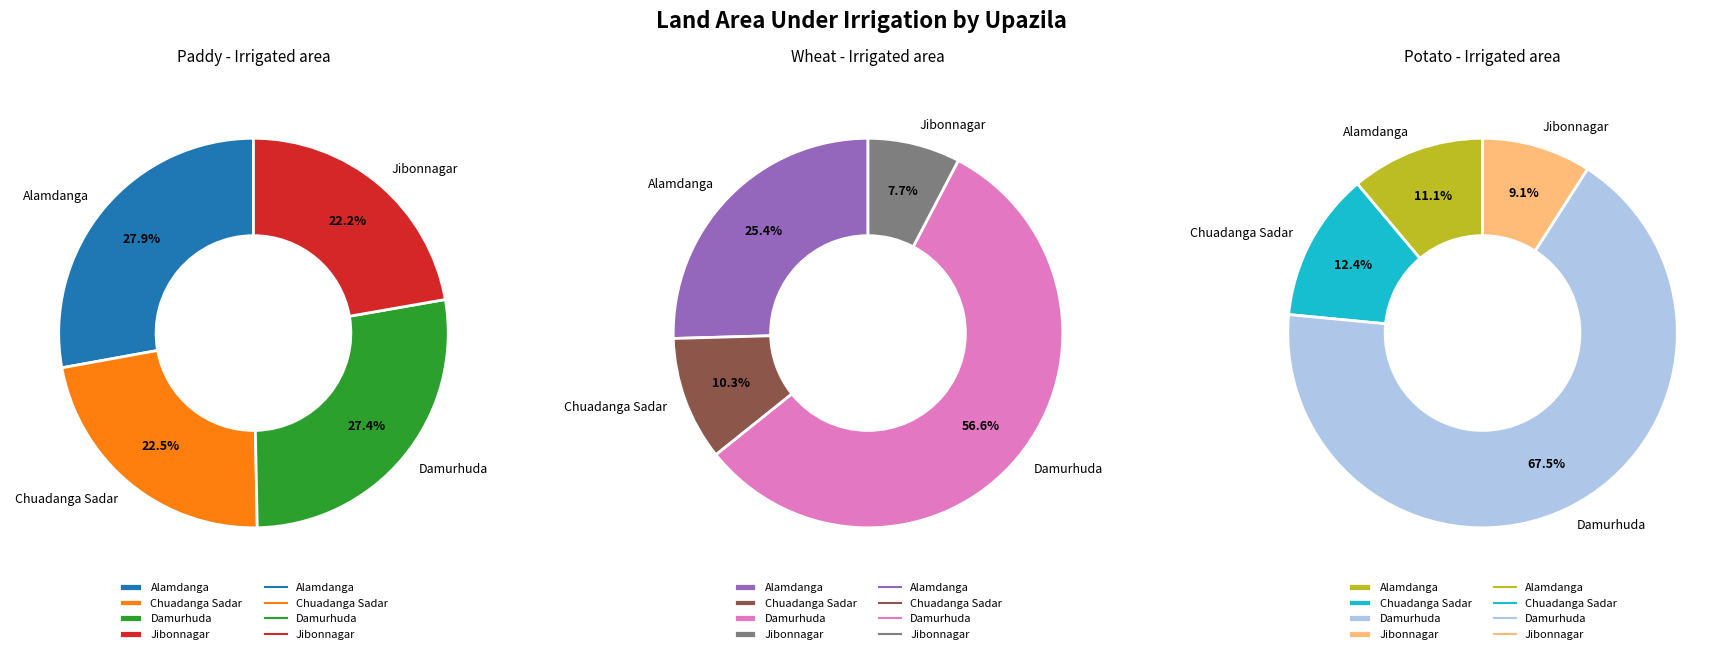

To the nearest percent, what is the combined percentage of Alamdanga and Damurhuda?

79%